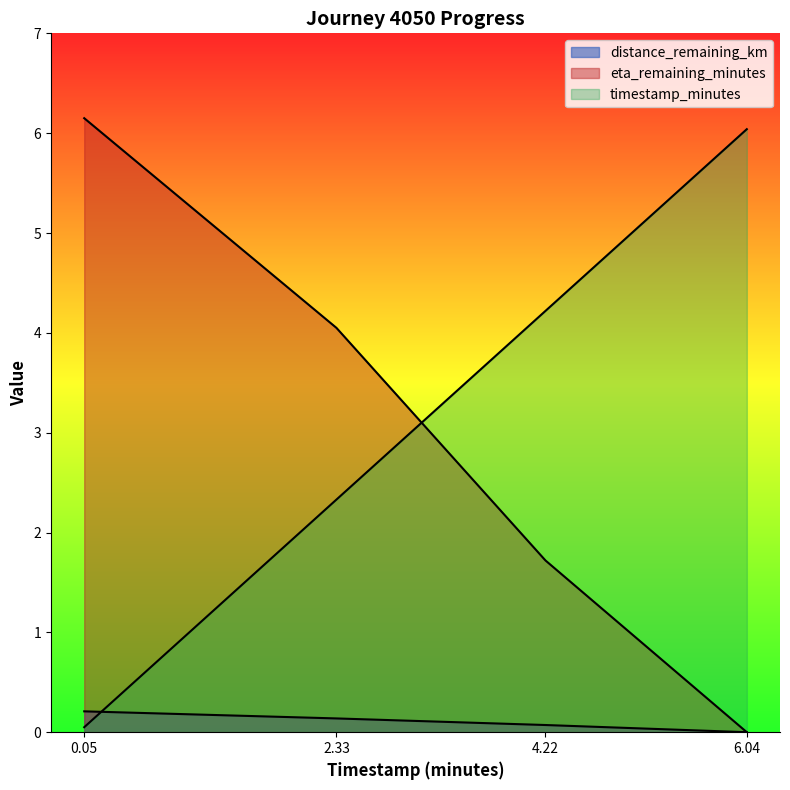

What is the label of the 2nd point from the left?

2.33